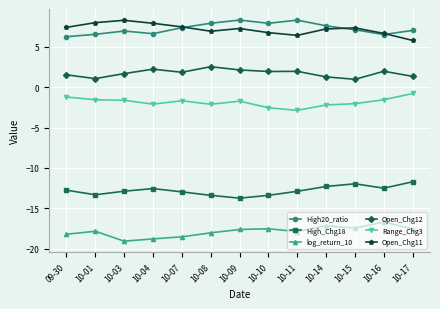

At 10-01, list the series in order from largest to smallest.

Open_Chg11, High20_ratio, Open_Chg12, Range_Chg3, High_Chg18, log_return_10